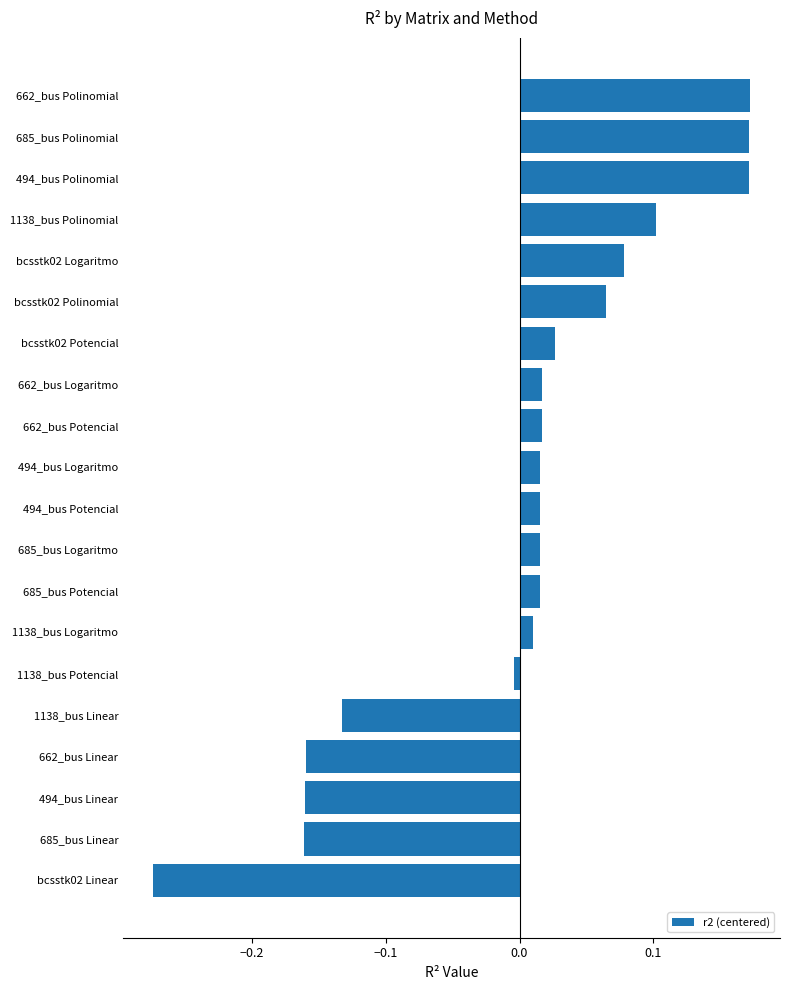

What position from the bottom is 494_bus Linear?

3